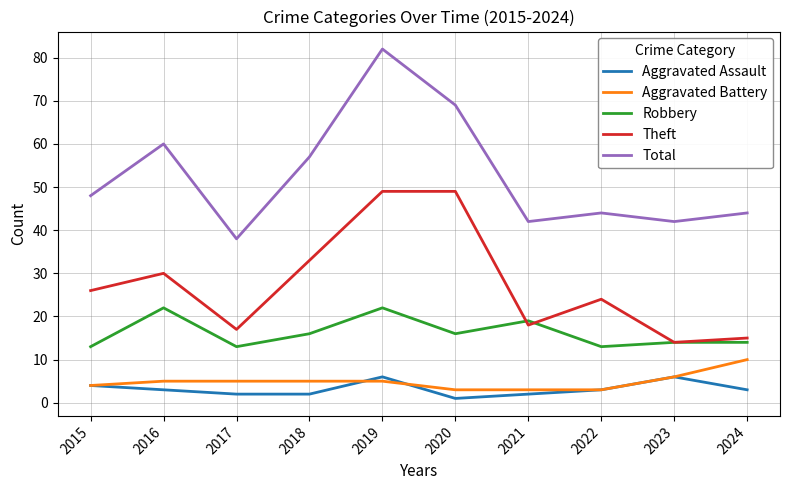

What is the total value across all series at 2024?

86